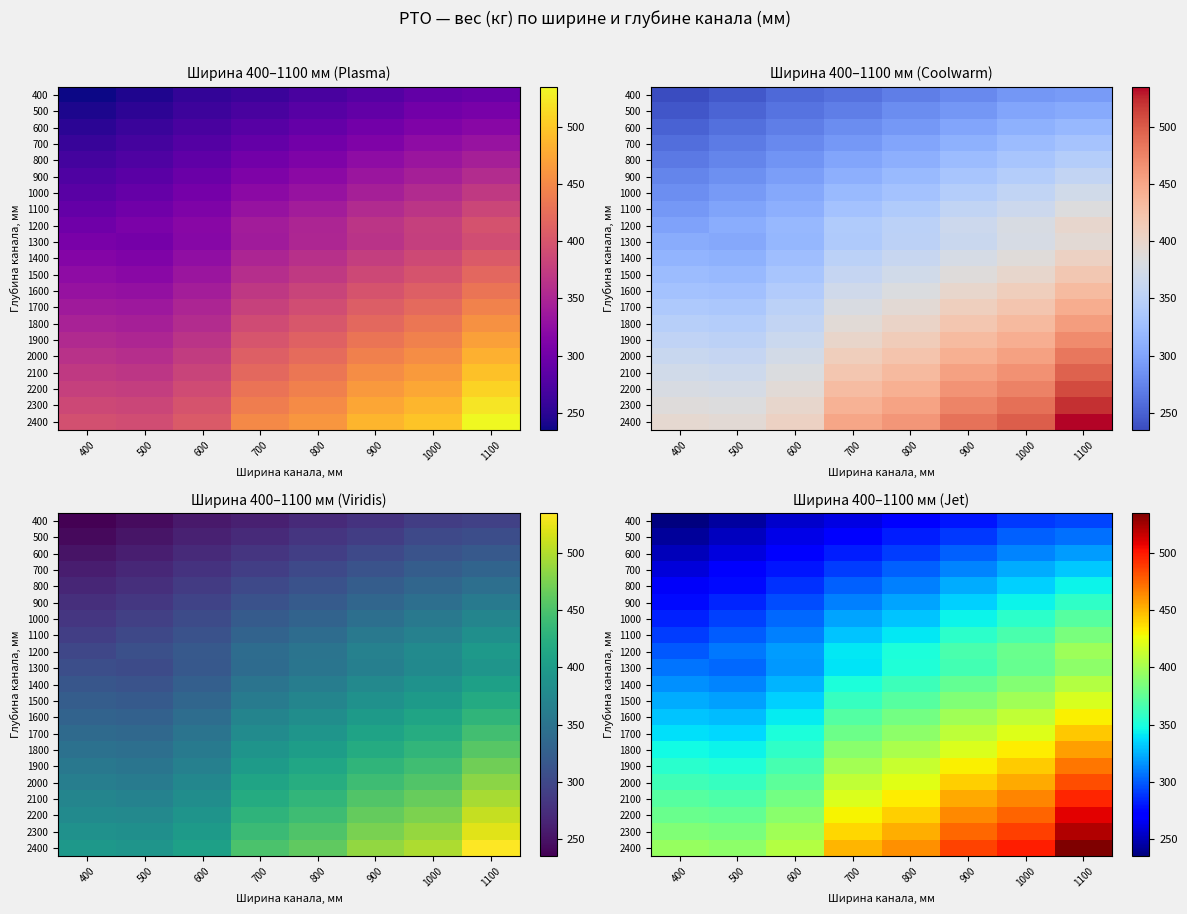

At which label does 900 first exceed 321?

900